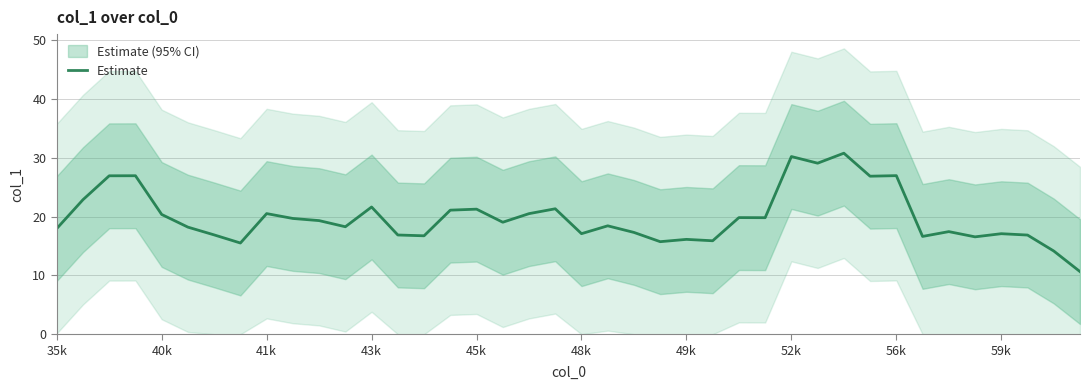

What is the highest value of the Estimate series?

30.8